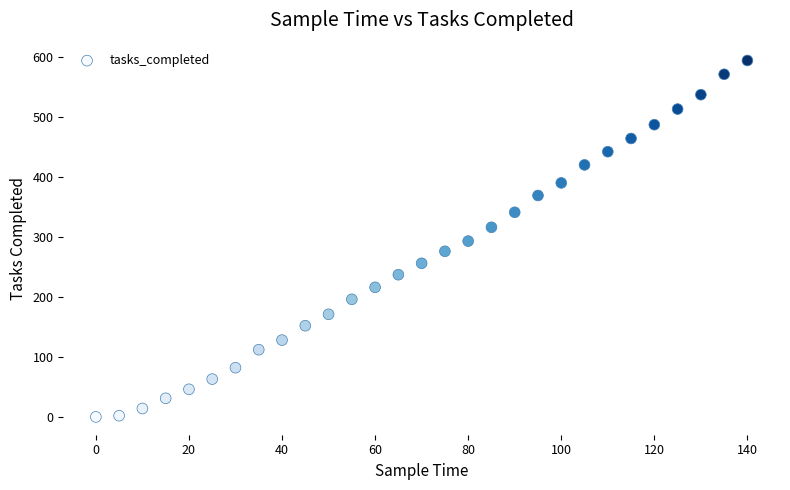

What is the range of Y values (max minus min)?

594